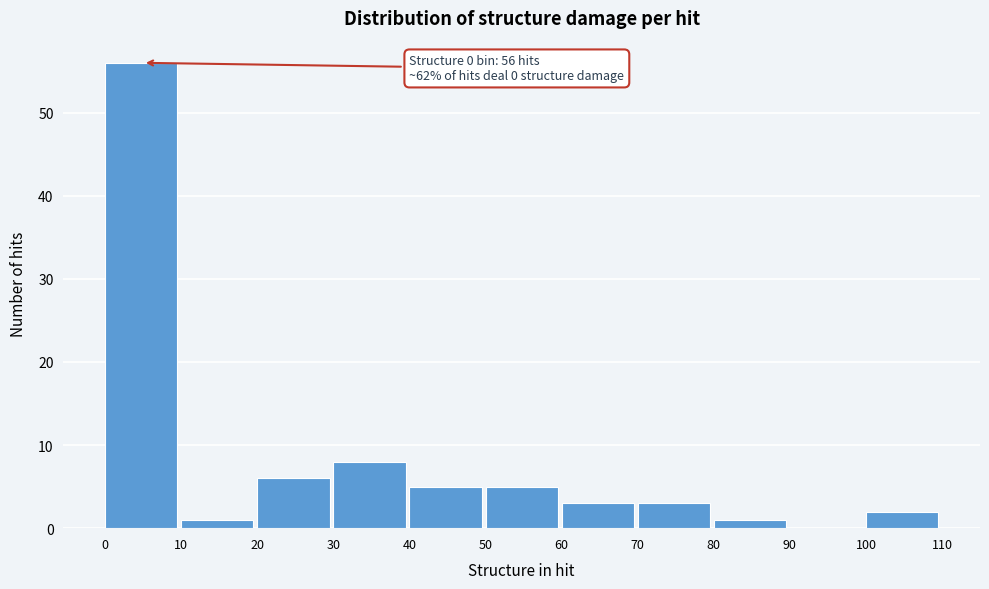

Over which range of the x-axis is the bar tallest?

0 to 10